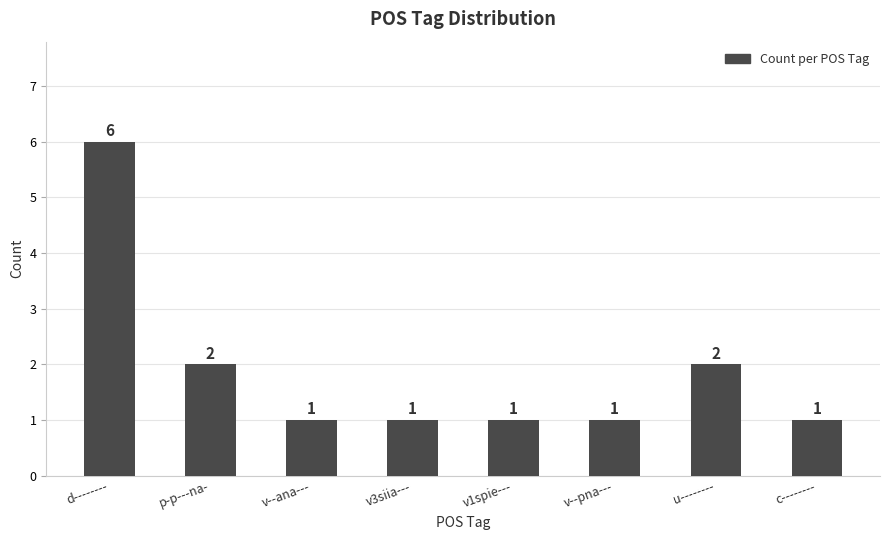

What is the difference between the values at v--pna--- and u--------?

1